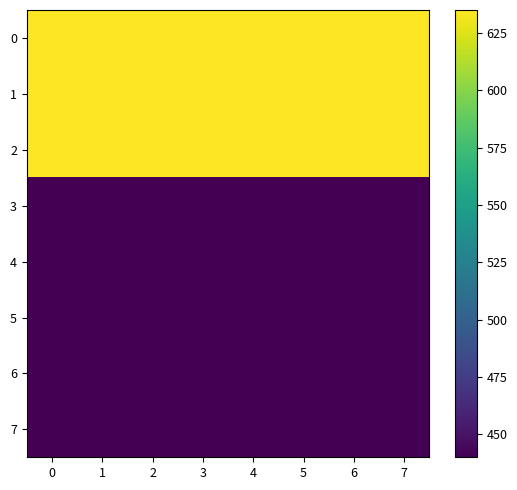

Rank the series by their maximum value, from highest to lowest.

0, 1, 2, 3, 4, 5, 6, 7